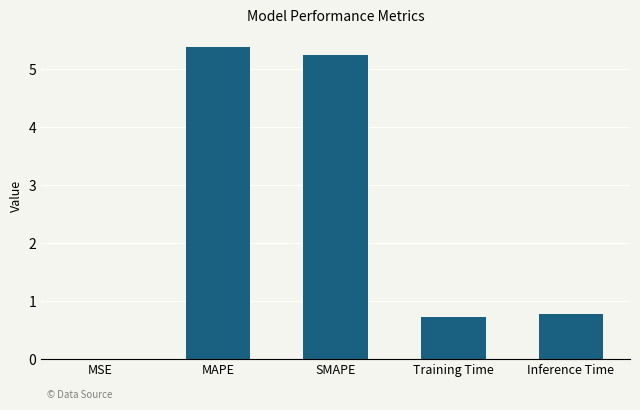

True or false: the data shows 0.7 at Training Time.

True